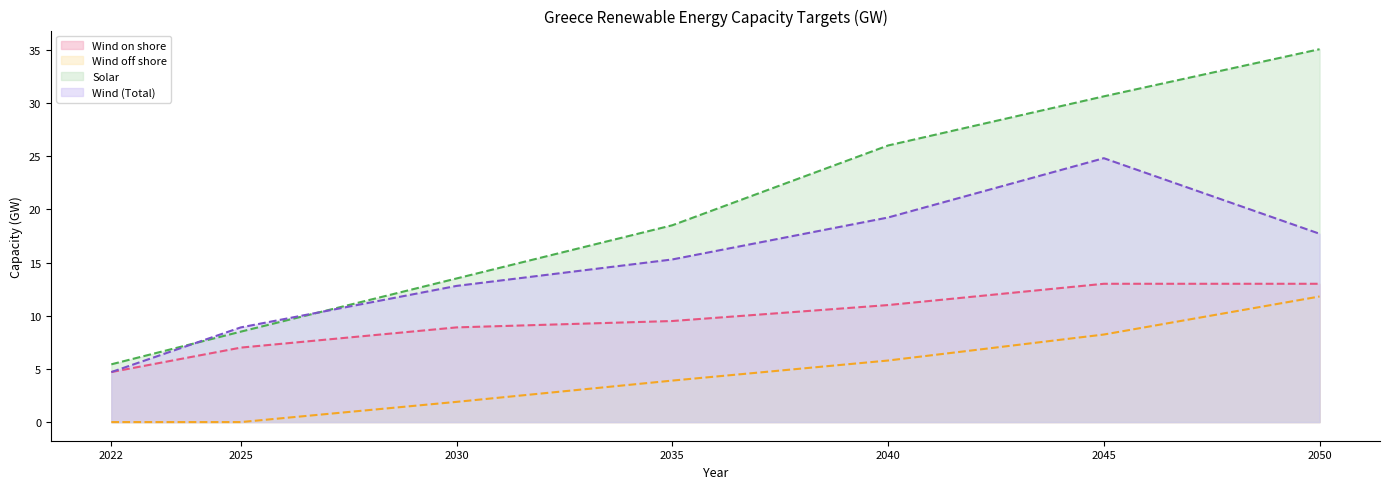

At which label does Wind off shore (line) reach its minimum?

2022